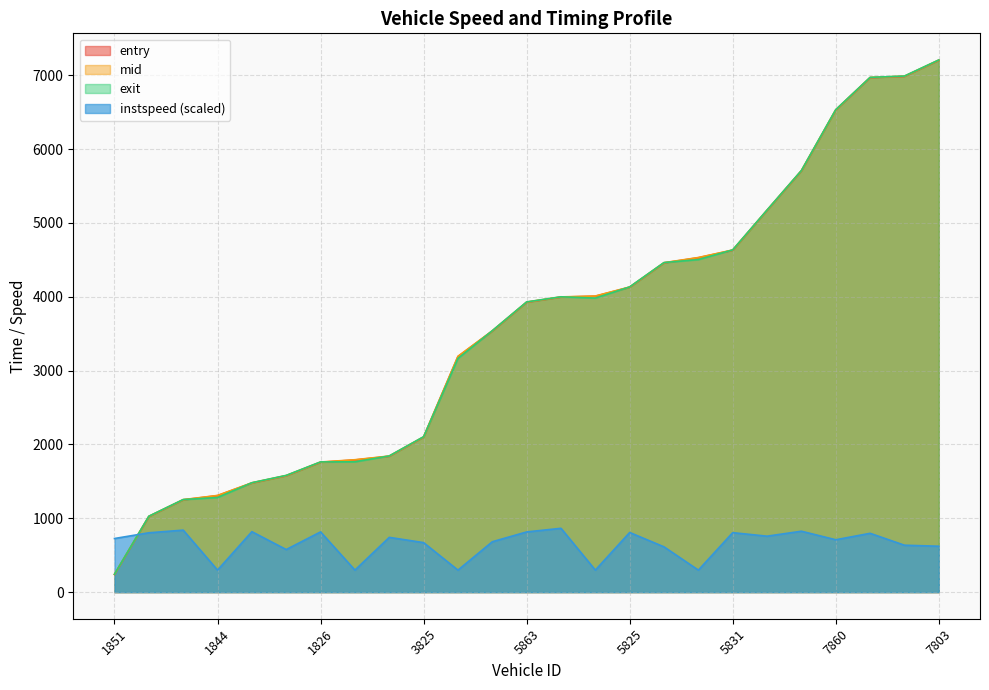

How many interior local valleys does the instspeed series have?

8